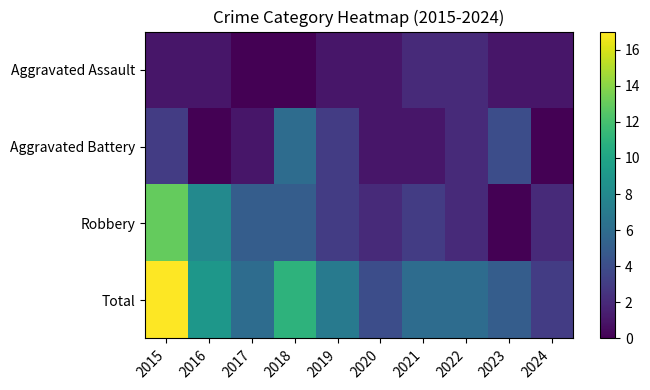

How many categories are shown in the chart?

10